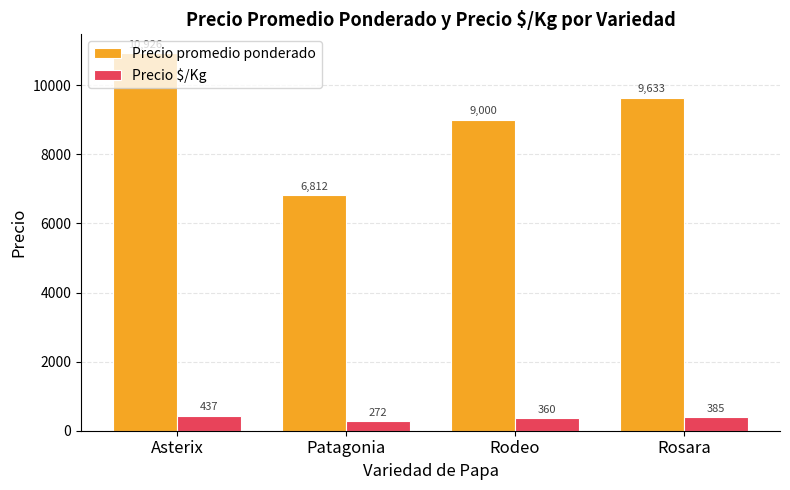

What is the sum of all Precio $/Kg values?

1454.9